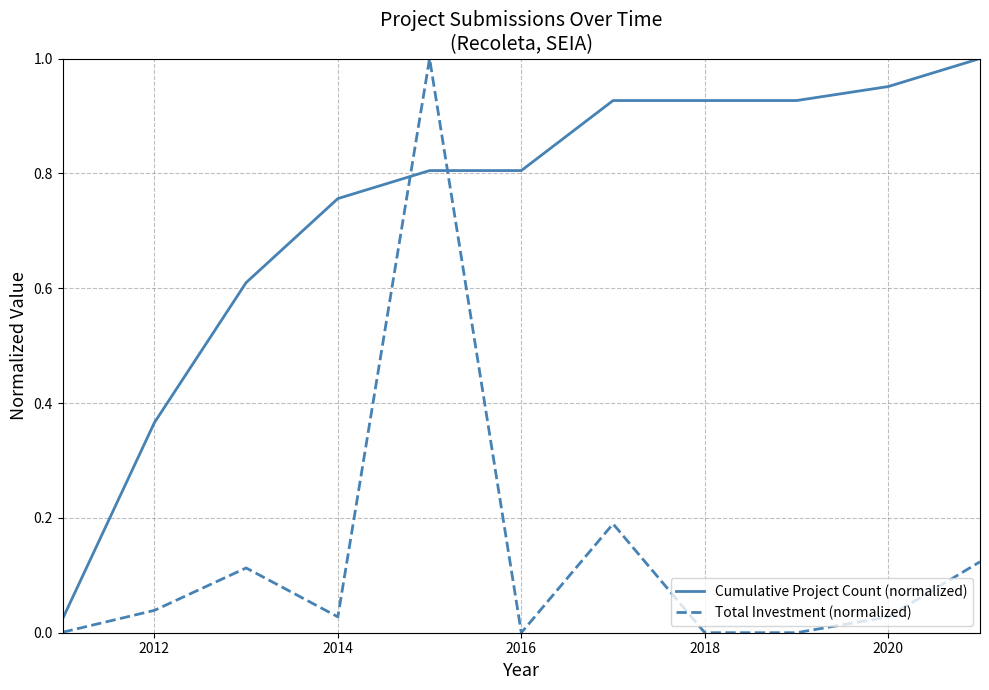

Rank the series by their average value, from highest to lowest.

Cumulative Project Count (normalized), Total Investment (normalized)